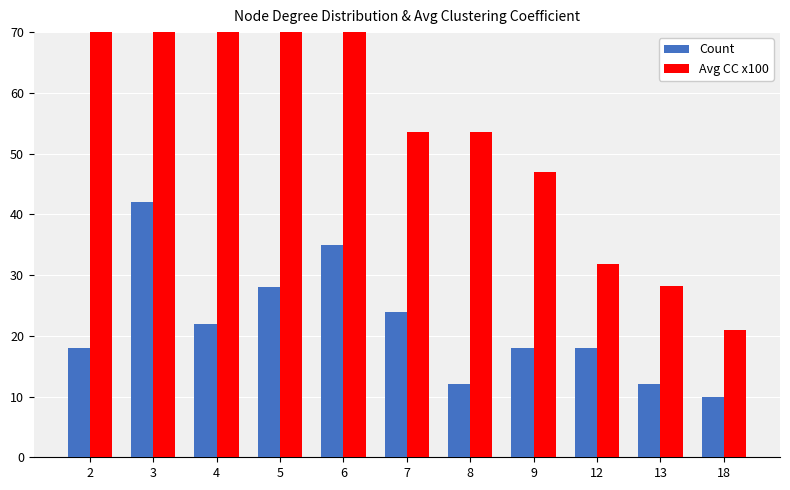

Reading left to right, list all the values displayed in this chart.

Count: 18.0	42.0	22.0	28.0	35.0	24.0	12.0	18.0	18.0	12.0	10.0
Avg CC x100: 94.4	100.0	100.0	97.9	72.6	53.6	53.6	47.0	31.8	28.2	20.9